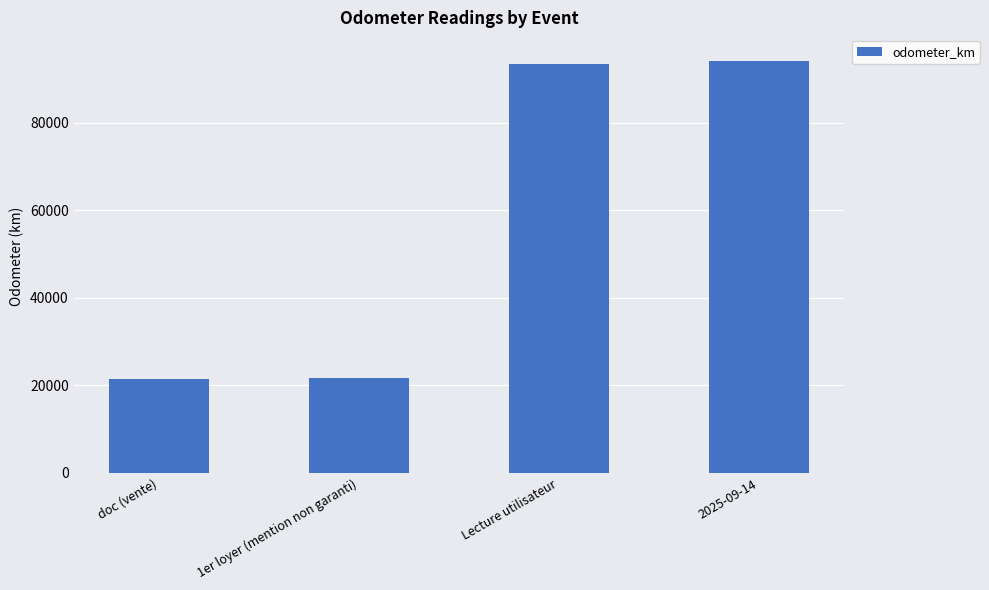

Does the chart contain stacked bars?

No